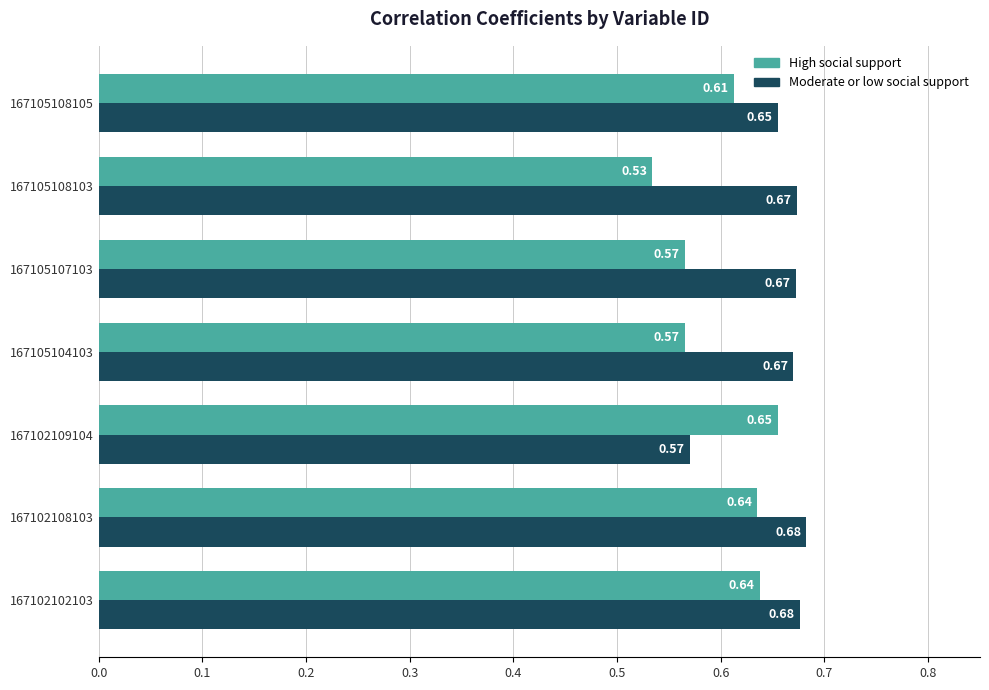

Rank the series by their average value, from lowest to highest.

High social support, Moderate or low social support